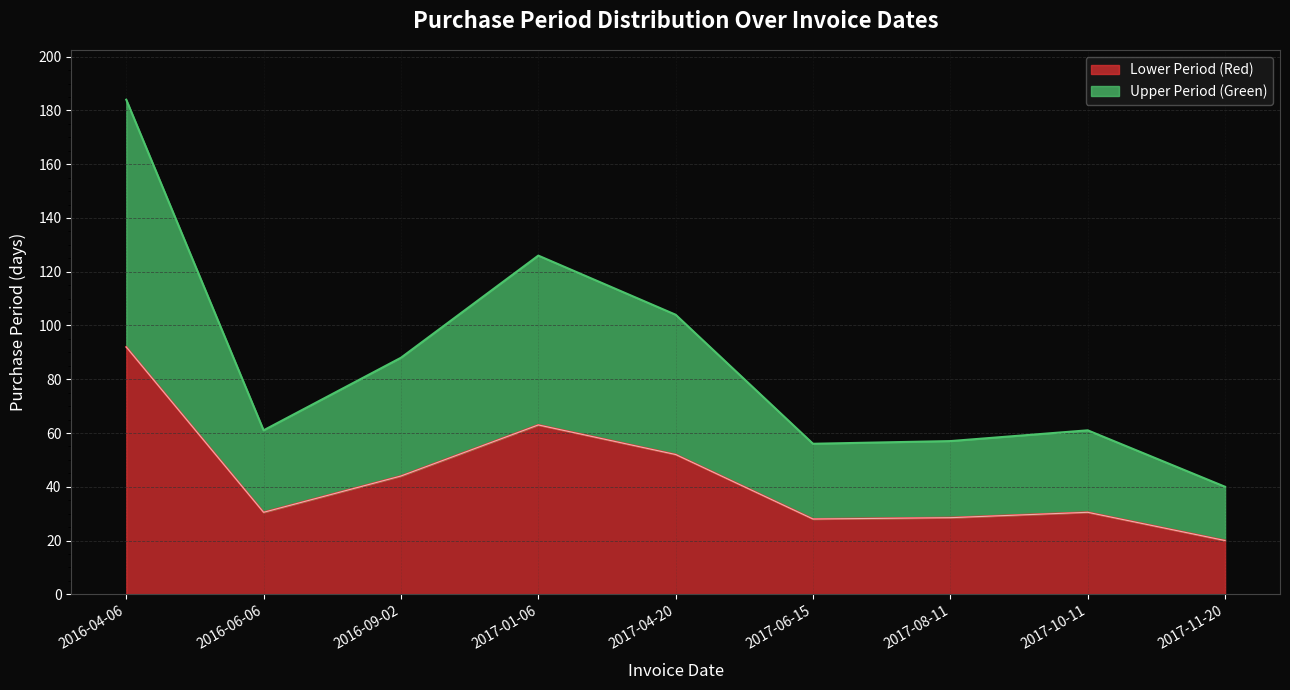

List the labels in order of value, smallest first.

2017-11-20, 2017-06-15, 2017-08-11, 2016-06-06, 2017-10-11, 2016-09-02, 2017-04-20, 2017-01-06, 2016-04-06